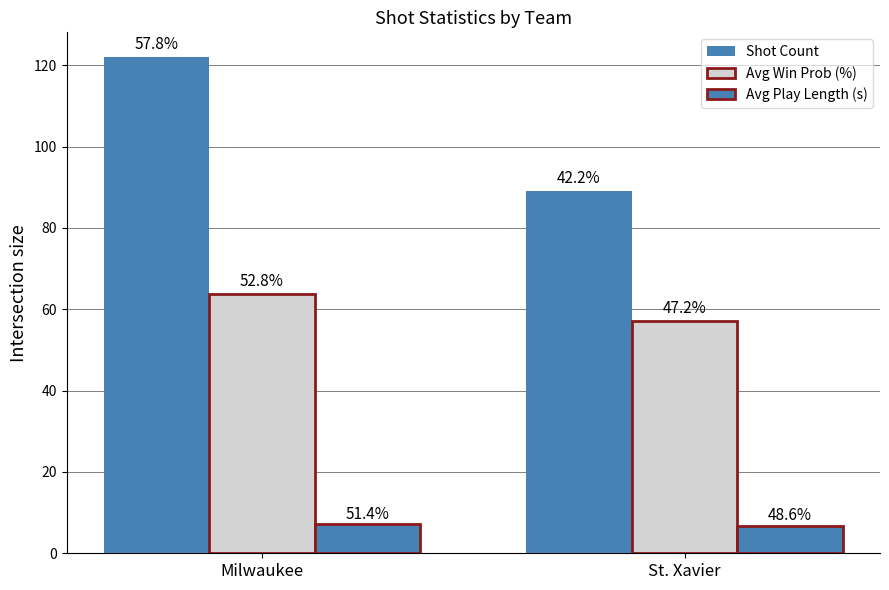

Reading right to left, transcribe all the data shown in this chart.

Shot Count: St. Xavier=89.0	Milwaukee=122.0
Avg Win Prob (%): St. Xavier=57.1	Milwaukee=63.8
Avg Play Length (s): St. Xavier=6.8	Milwaukee=7.2